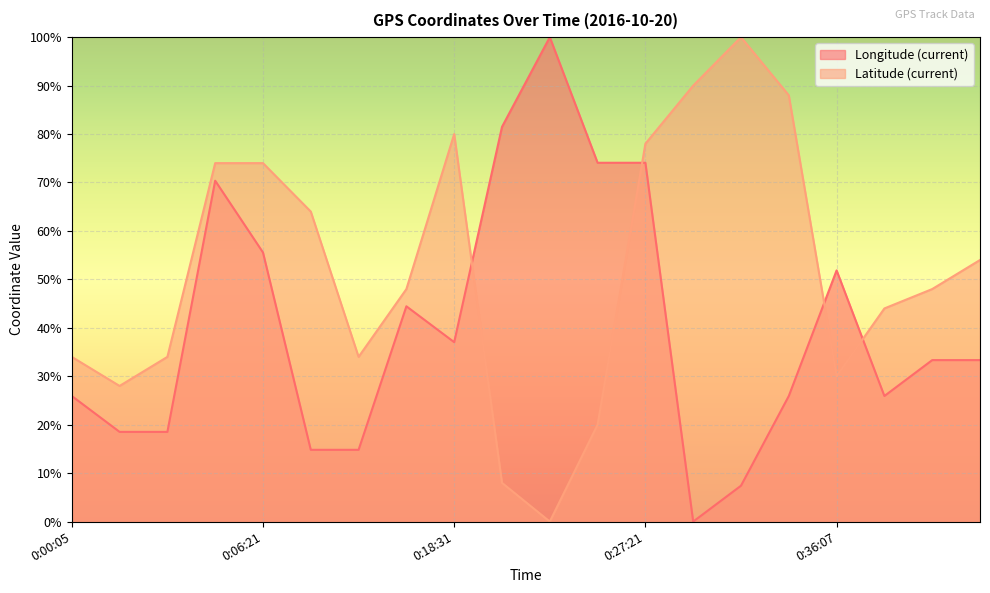

At which category is the sum across all series the highest?

0:27:21